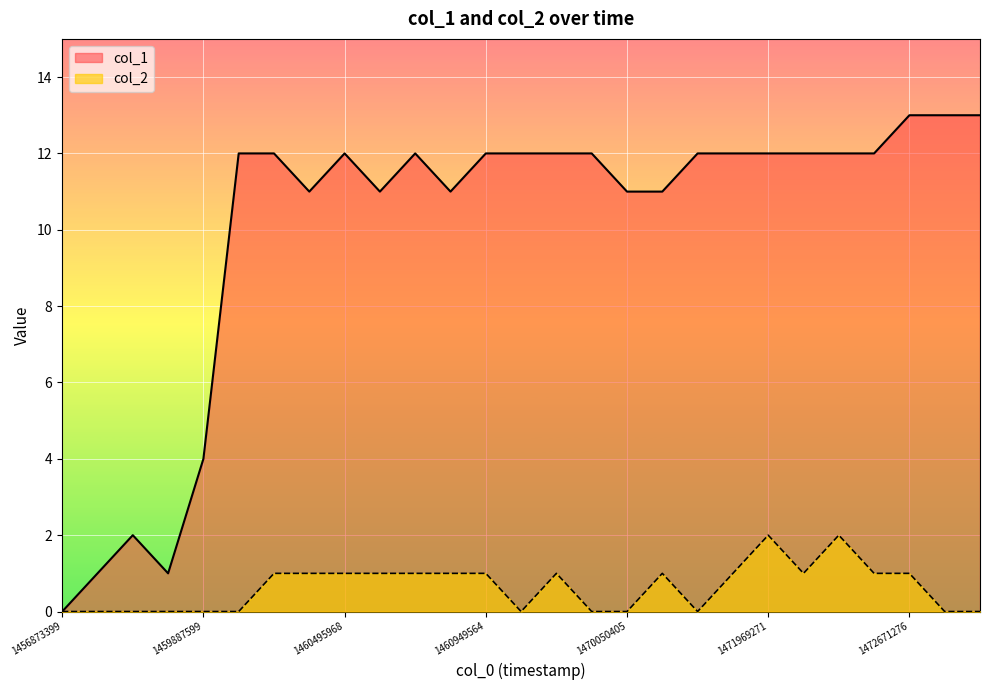

What value does the col_1 series have at 1471969271?

12